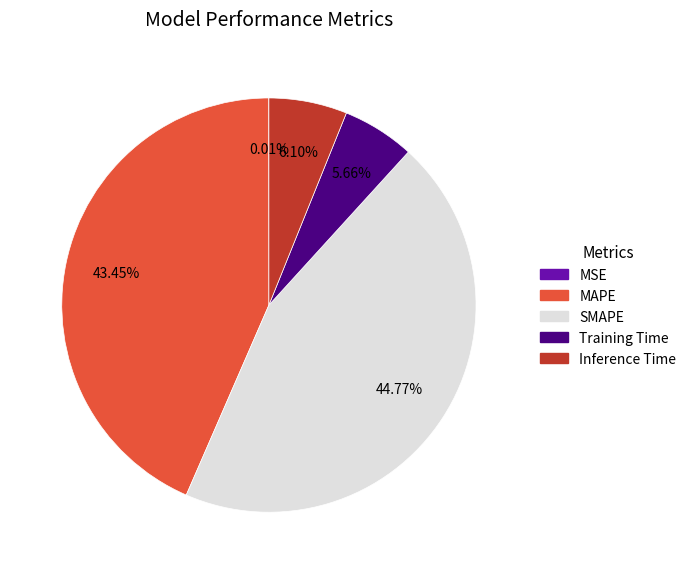

Which category has the biggest portion of the pie?

SMAPE